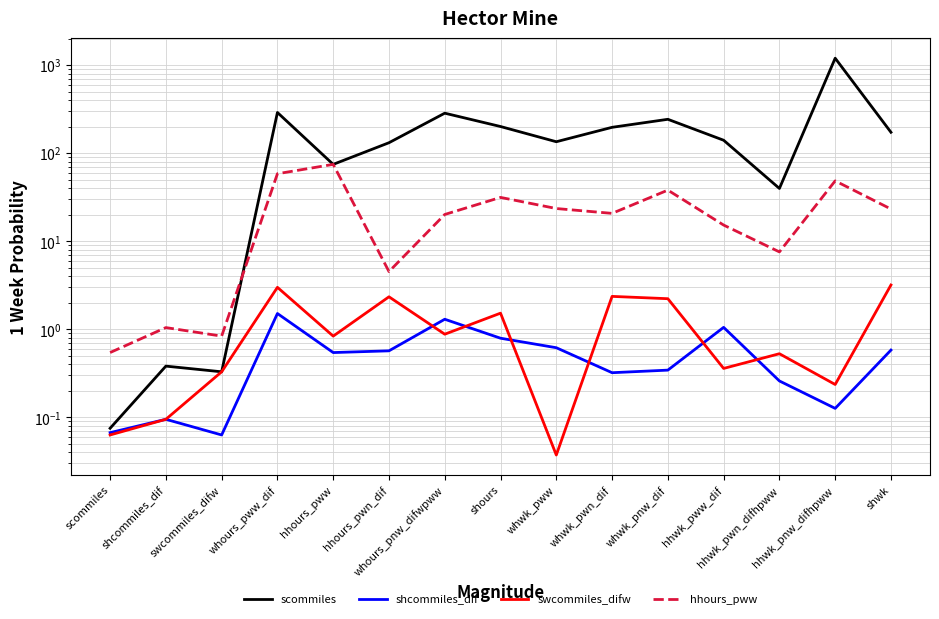

In swcommiles_difw, how many points are lower than both neighbors (excluding endpoints)?

5